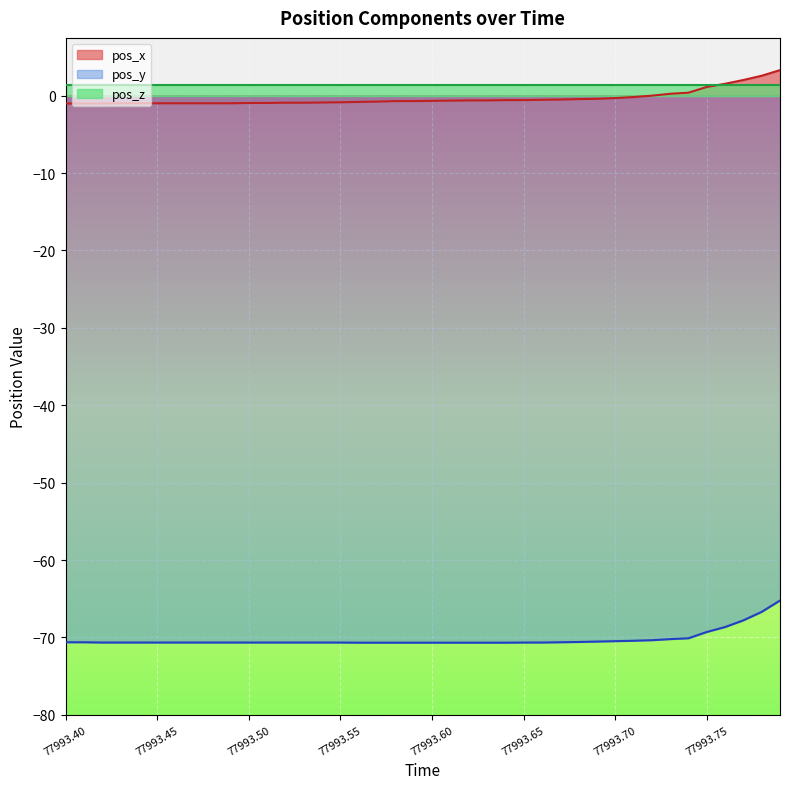

The value of pos_y at 77993.40 is -117.3. True or false?

False